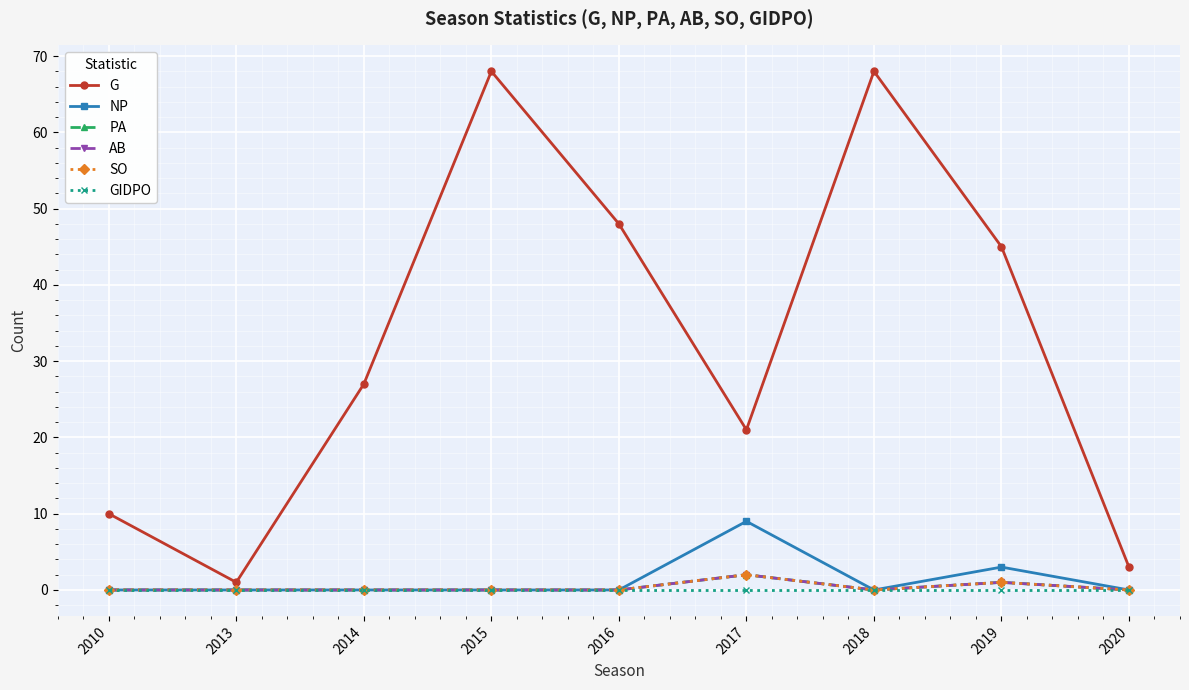

What is the spread (max minus min) of values at 2014?

27